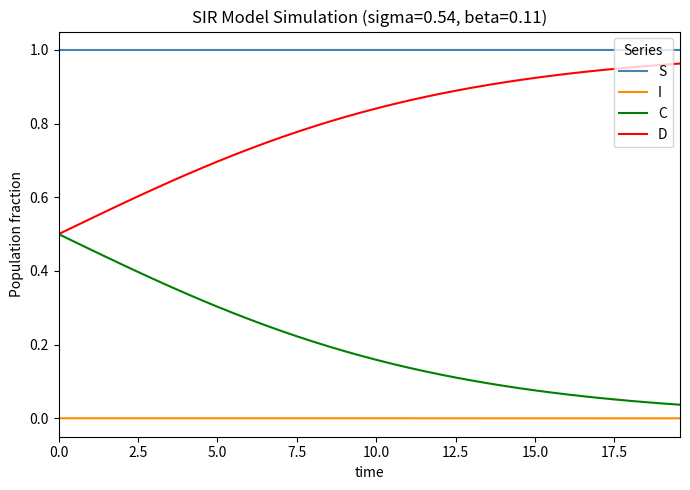

Which series has the largest total across all categories?

S